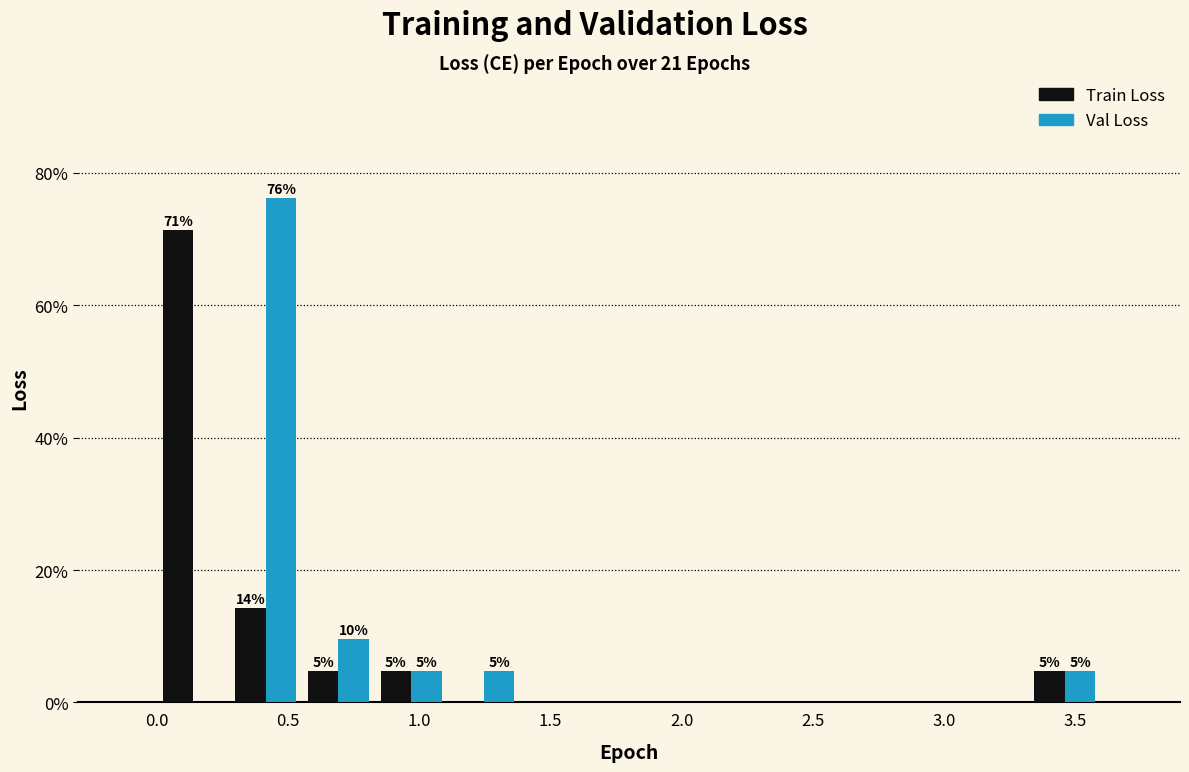

In the Train Loss series, which range on the x-axis has the tallest bar?

0.00 to 0.30